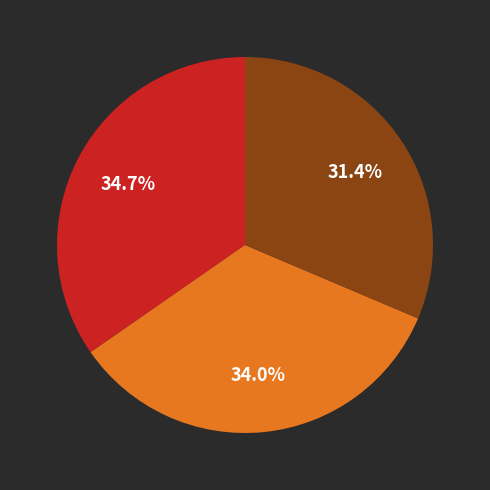

Does any single category account for the majority?

No